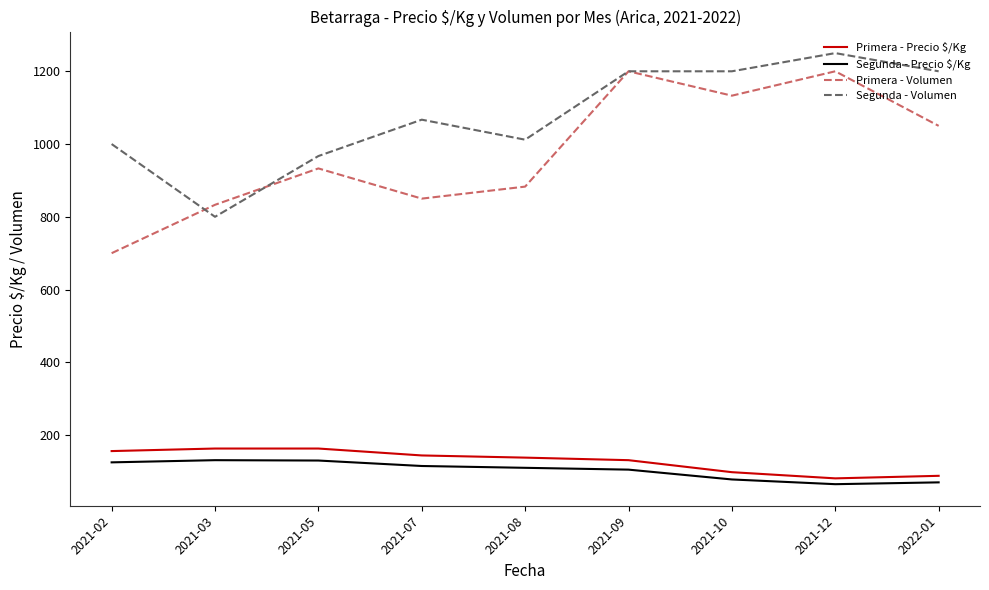

What is the sum of the Segunda - Volumen values at 2021-08 and 2021-03?

1812